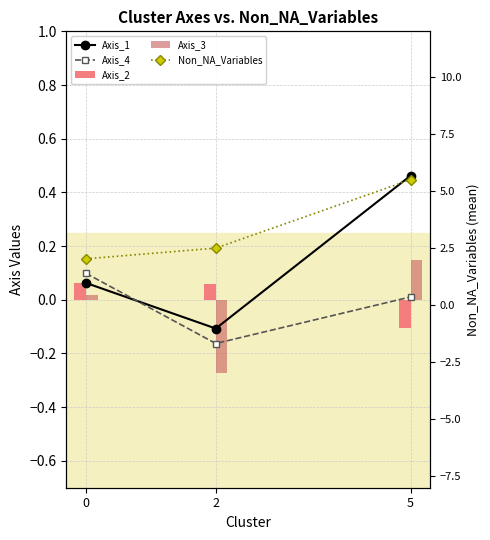

Does the chart contain any negative values?

Yes